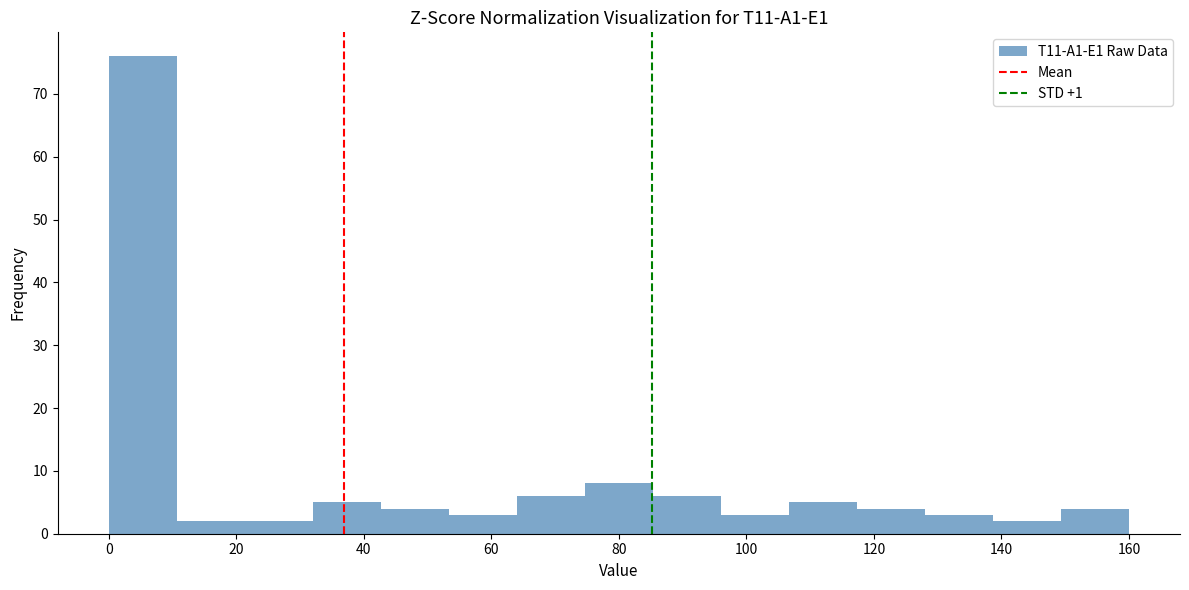

Over which range of the x-axis is the bar tallest?

0 to 10